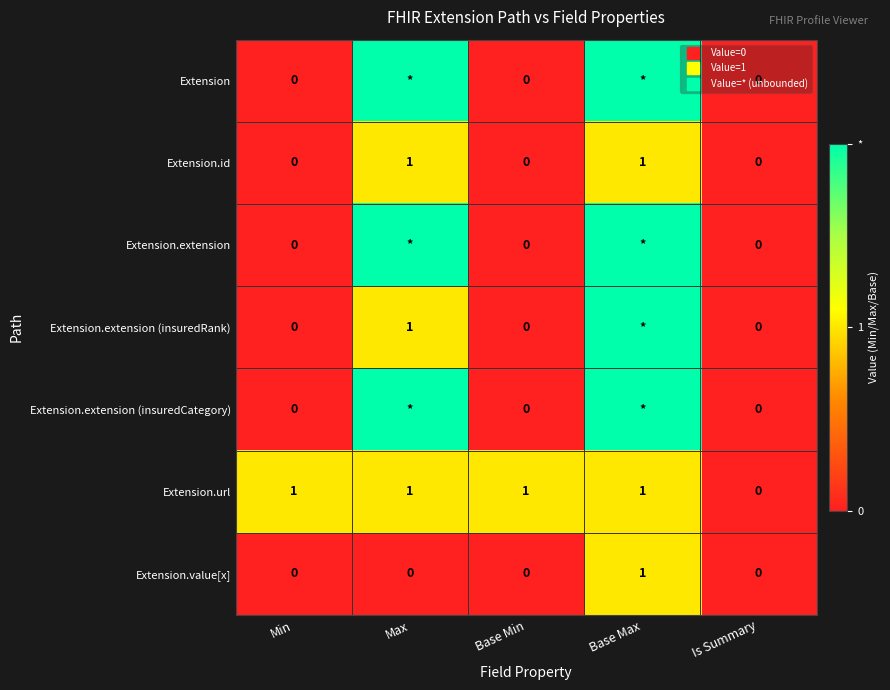

At Max, list the series in order from largest to smallest.

Extension, Extension.extension, Extension.extension (insuredCategory), Extension.id, Extension.extension (insuredRank), Extension.url, Extension.value[x]